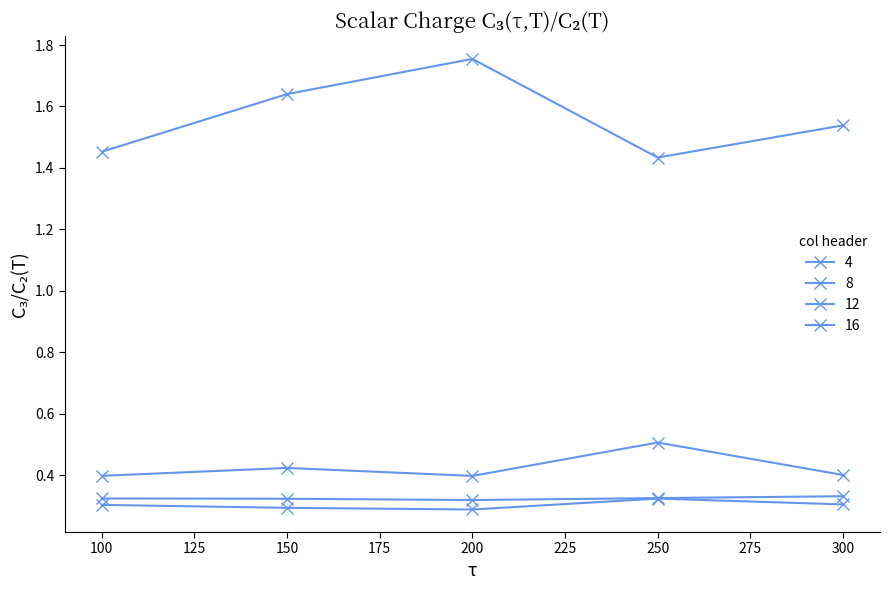

How many 8 values are between 0 and 1?

5